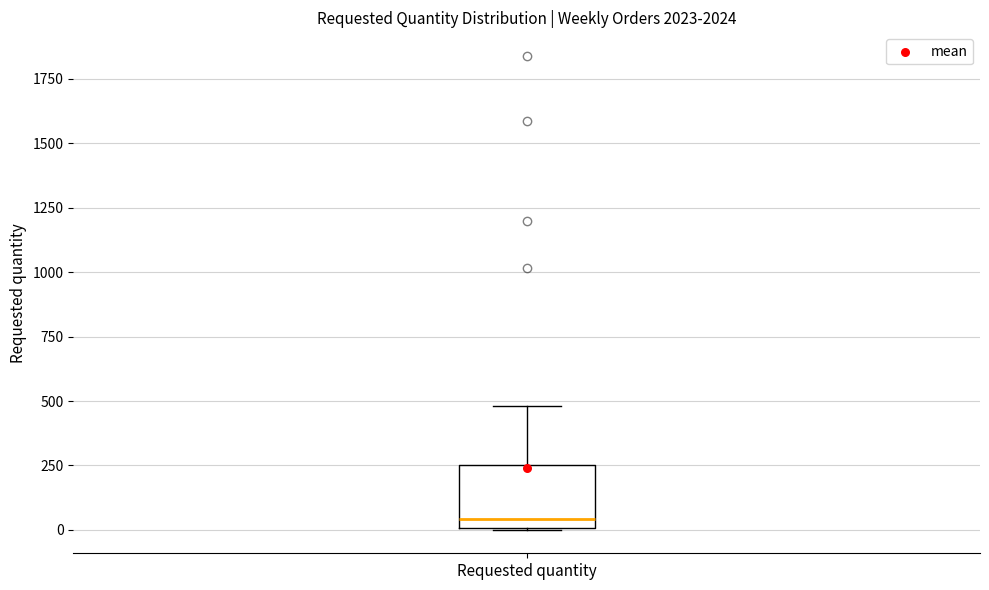

Where does the median line of the box for Requested quantity sit on the y-axis? The values are not printed on the chart, so give them approximately, as read against the axis.

50